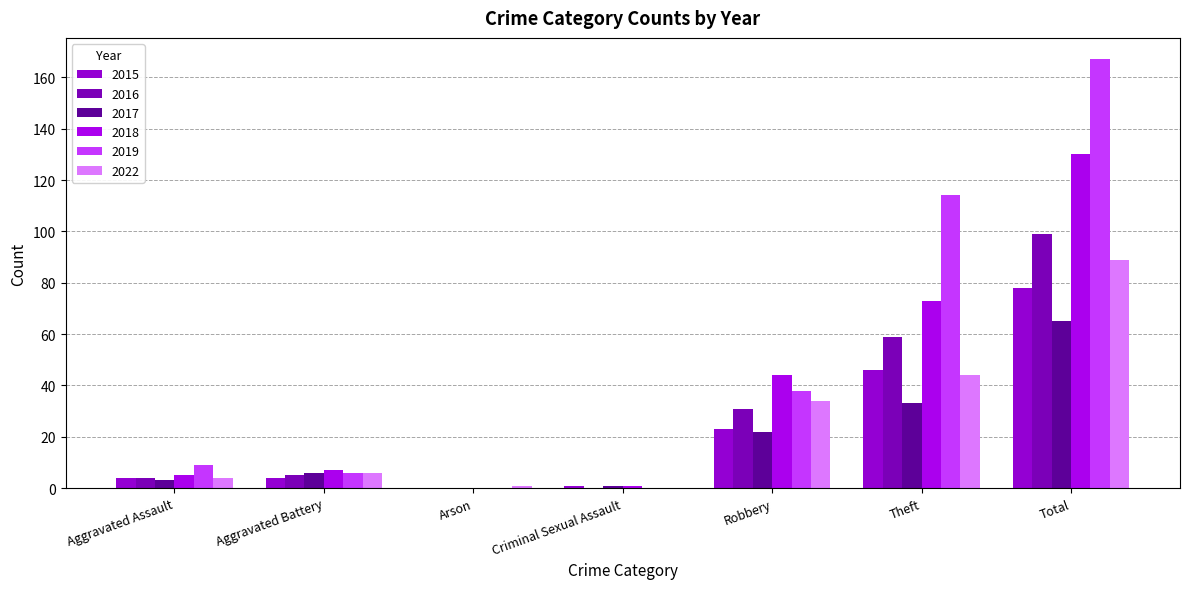

At which label is 2015 closest to 39?

Theft